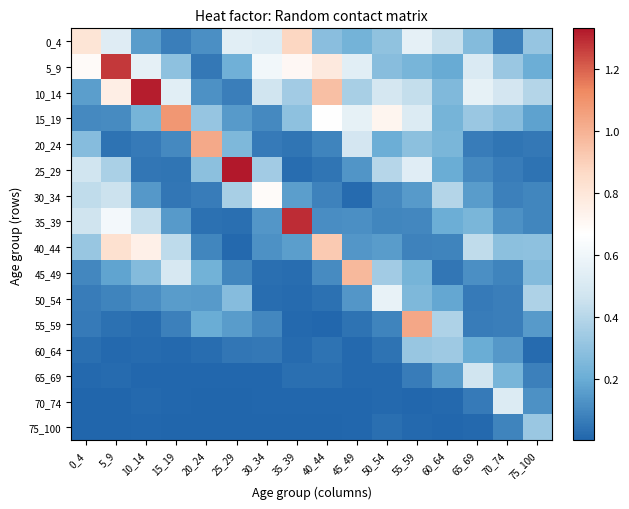

Rank the series by their maximum value, from highest to lowest.

25_29, 10_14, 35_39, 5_9, 15_19, 55_59, 20_24, 45_49, 40_44, 0_4, 30_34, 50_54, 70_74, 65_69, 60_64, 75_100